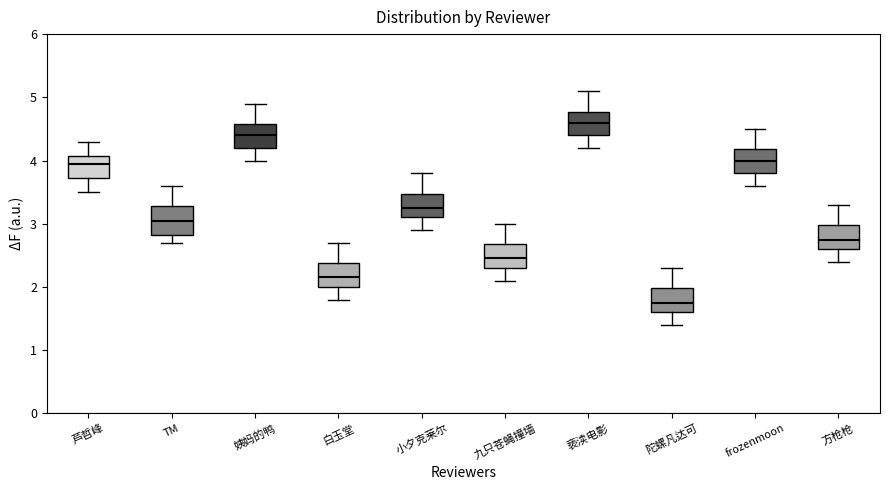

Where does the lower whisker of the box for 方枪枪 end on the y-axis? The values are not printed on the chart, so give them approximately, as read against the axis.

2.4